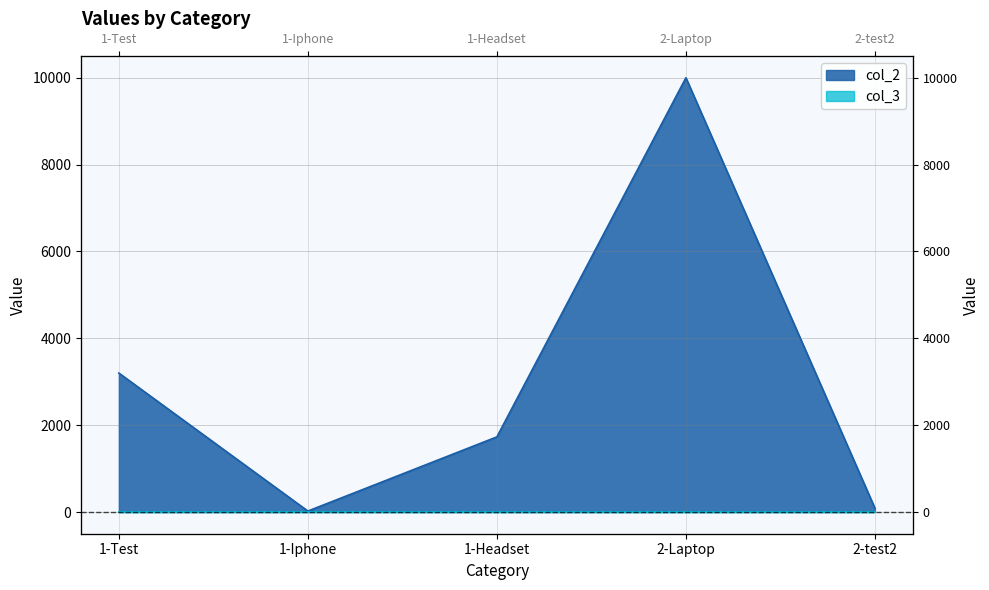

Is the value of col_2 at 1-Test greater than the value of col_3 at 2-test2?

Yes